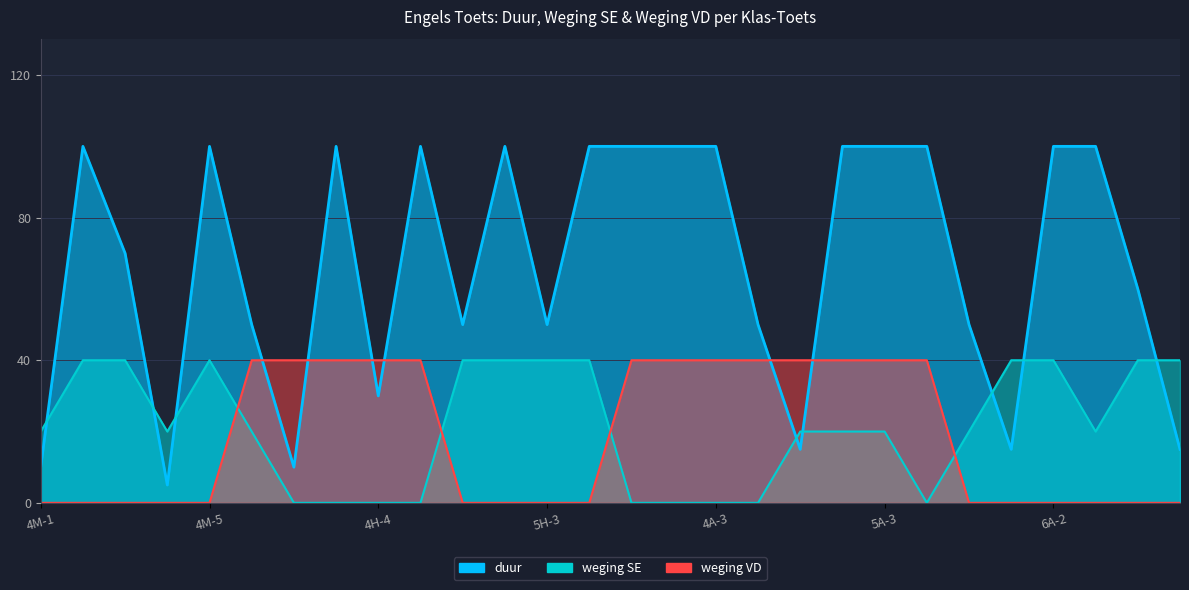

How many values in weging VD are above zero?

13